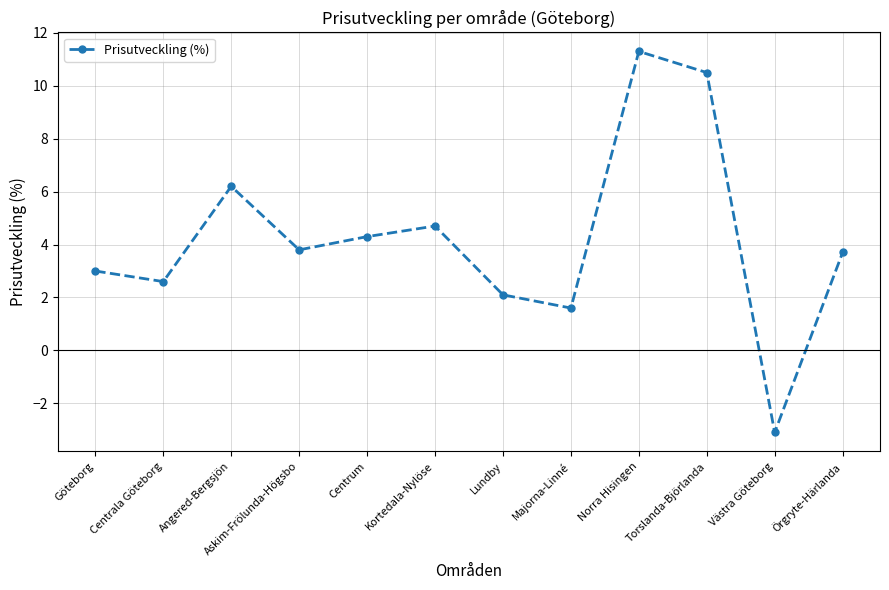

What is the sum of the values at Lundby and Majorna-Linné?

3.7